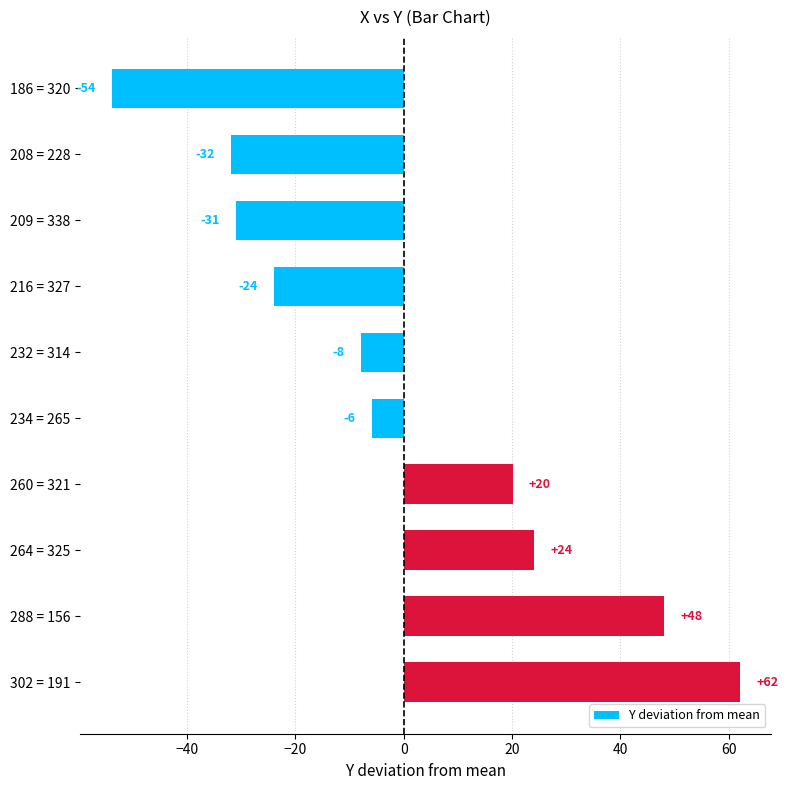

What is the approximate value at 186 = 320?

-53.9